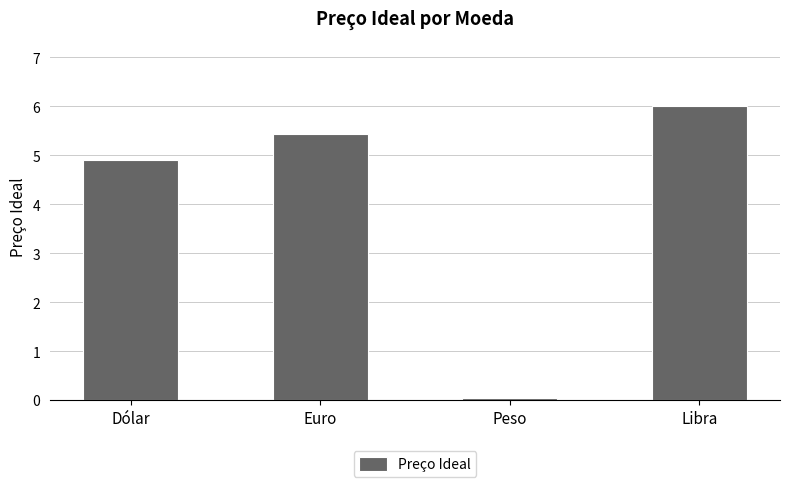

Reading right to left, what are all the values shown in this chart?

Libra=6.0	Peso=0.1	Euro=5.4	Dólar=4.9